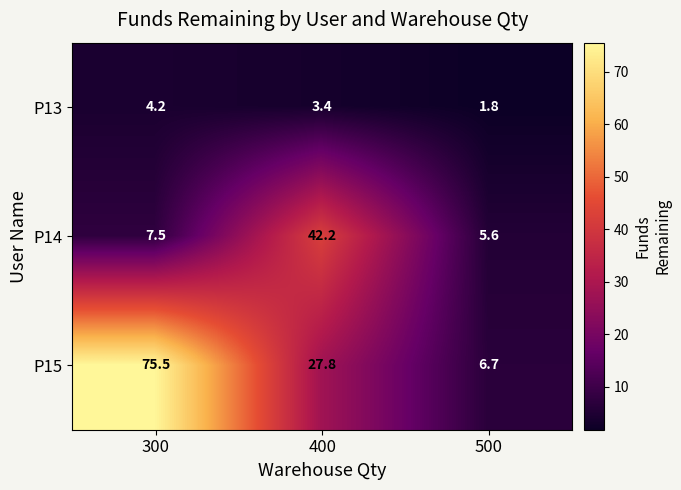

Which series has the largest total across all categories?

P15